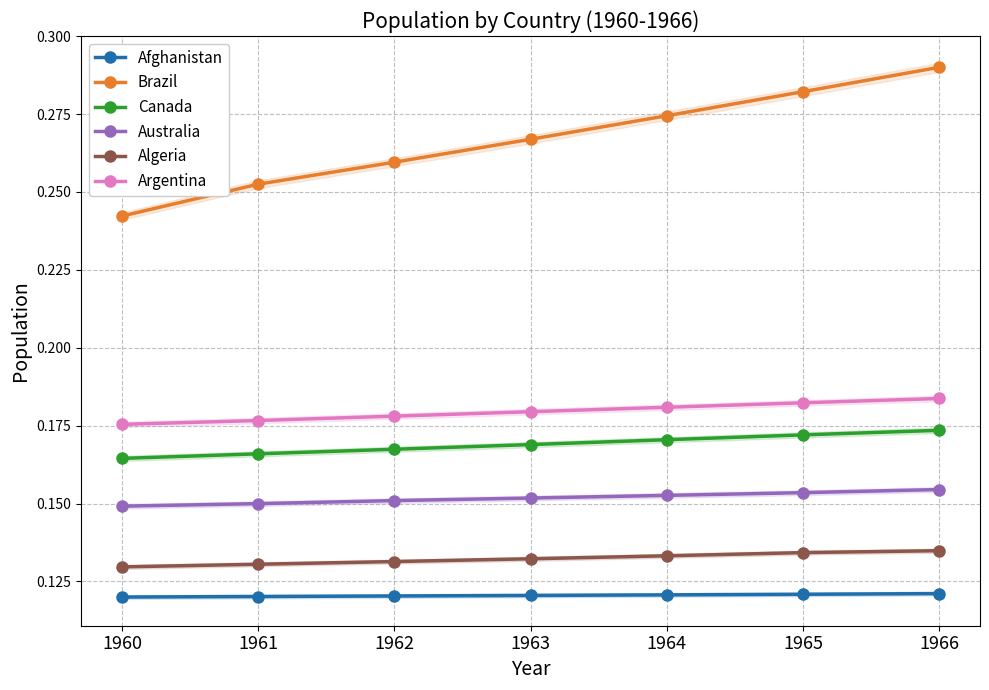

True or false: Algeria and Afghanistan cross at least once.

False